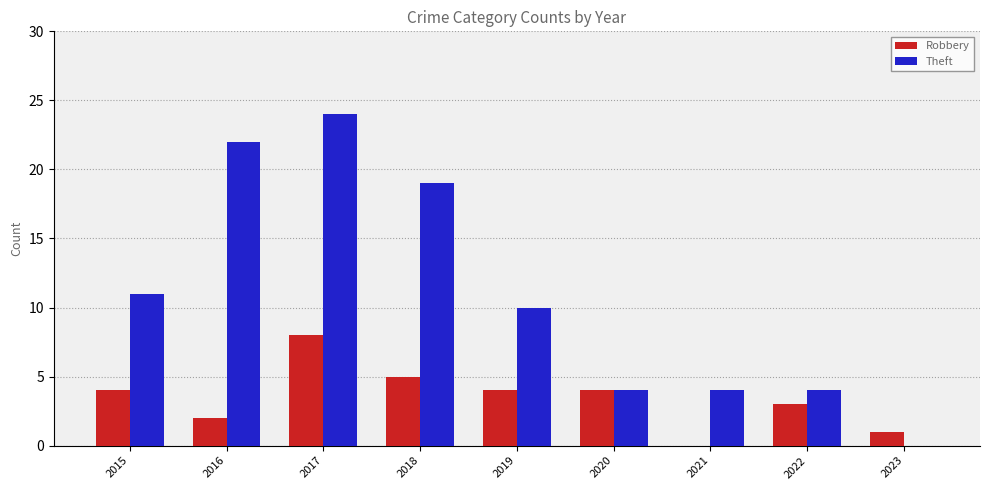

What is the sum of all Robbery values?

31